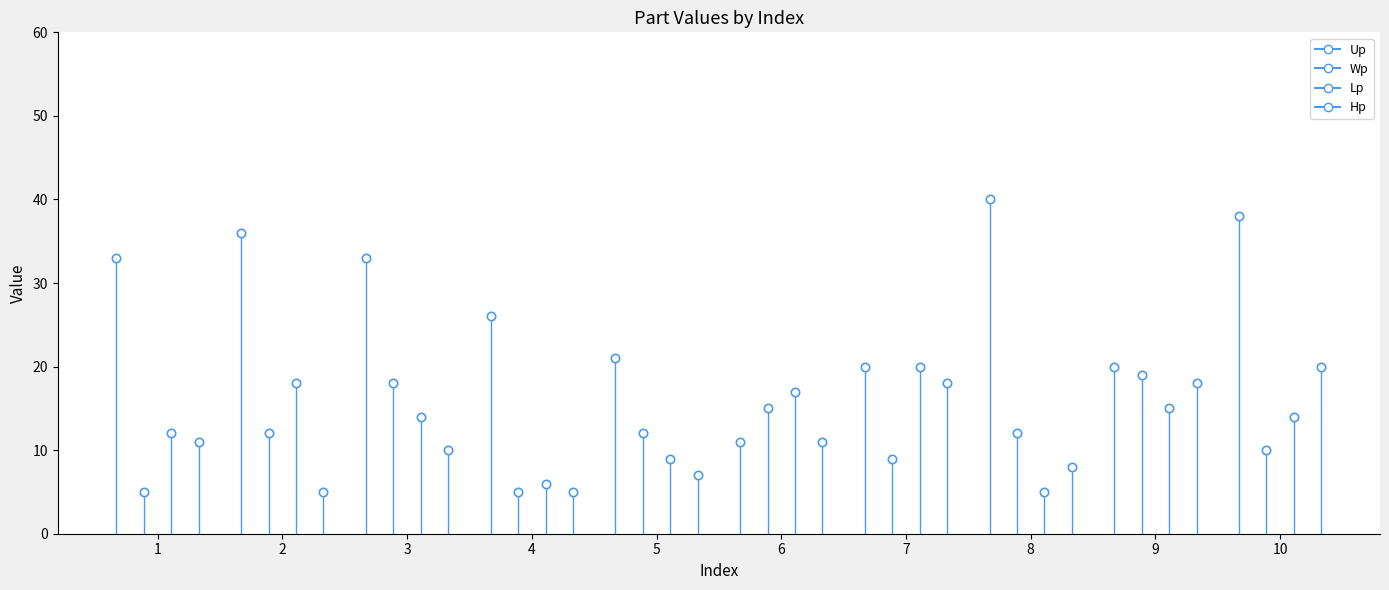

List the series in order of their peak value, lowest first.

Wp, Lp, Hp, Up